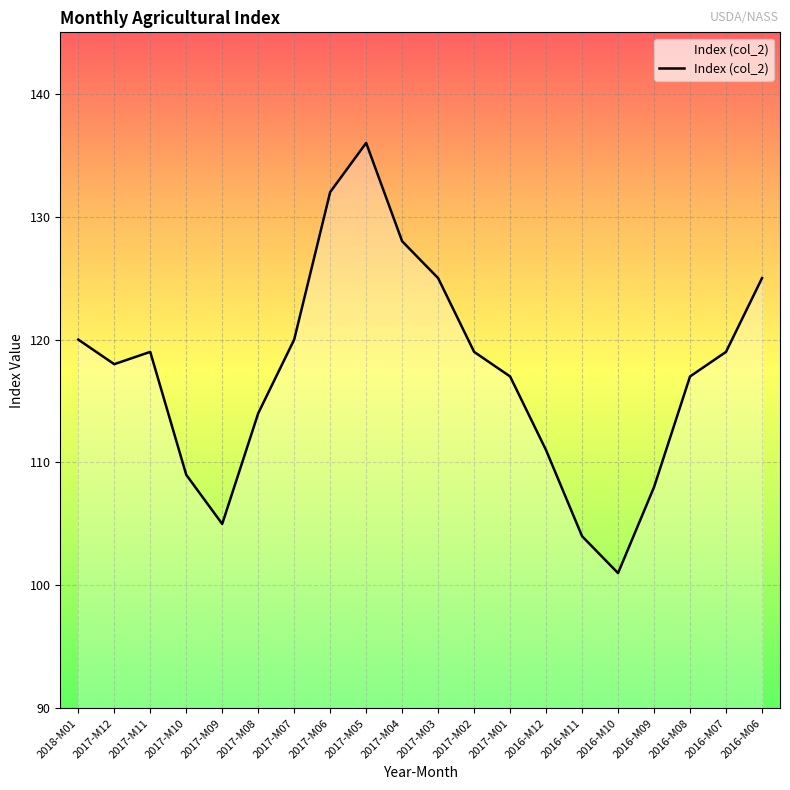

Which label corresponds to the largest value in the chart?

2017-M05